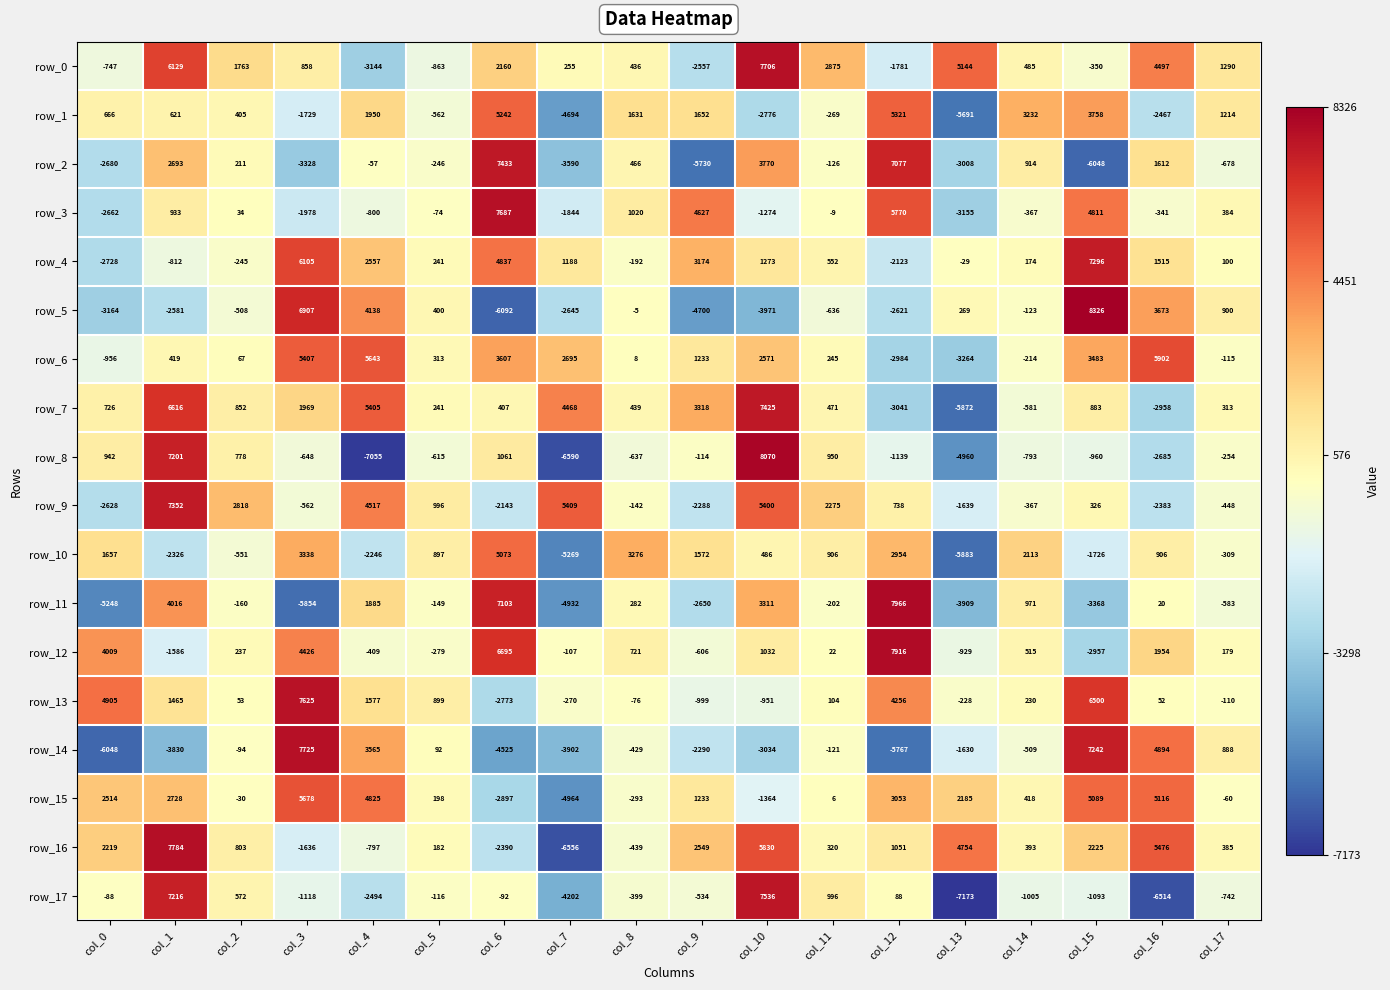

Is the value of row_15 at col_13 greater than the value of row_5 at col_9?

Yes